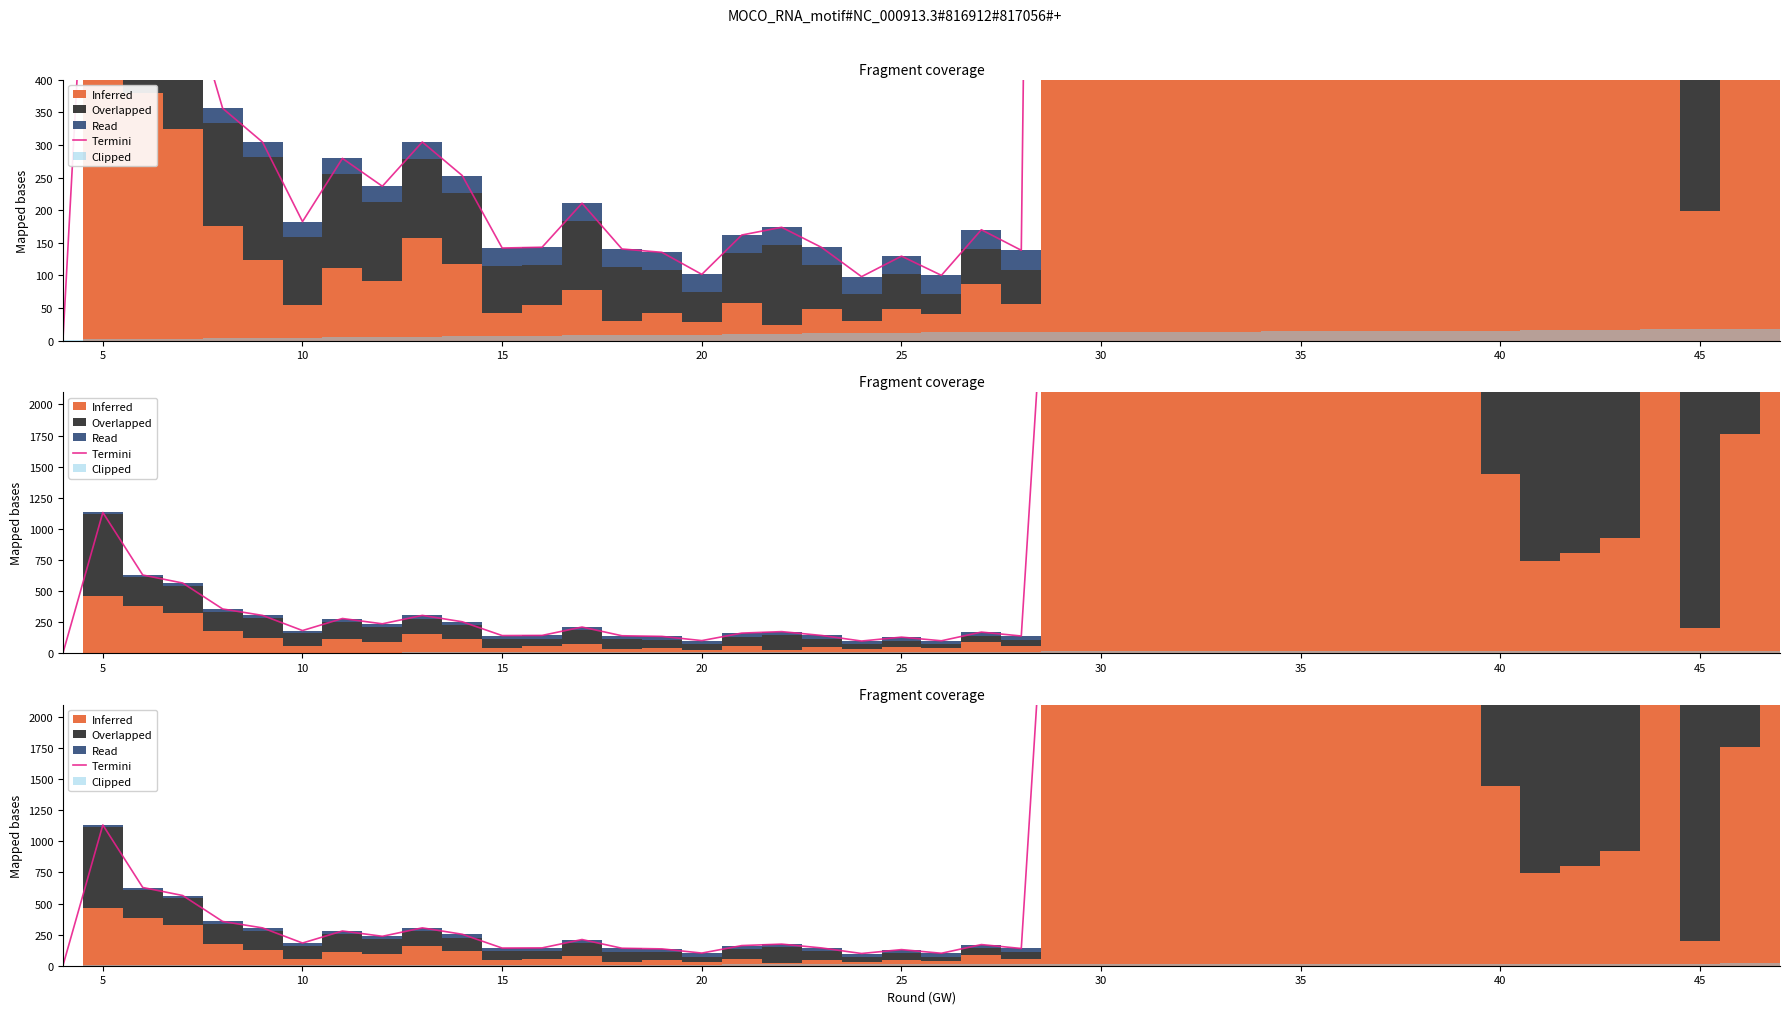

What is the average value?

2371.2